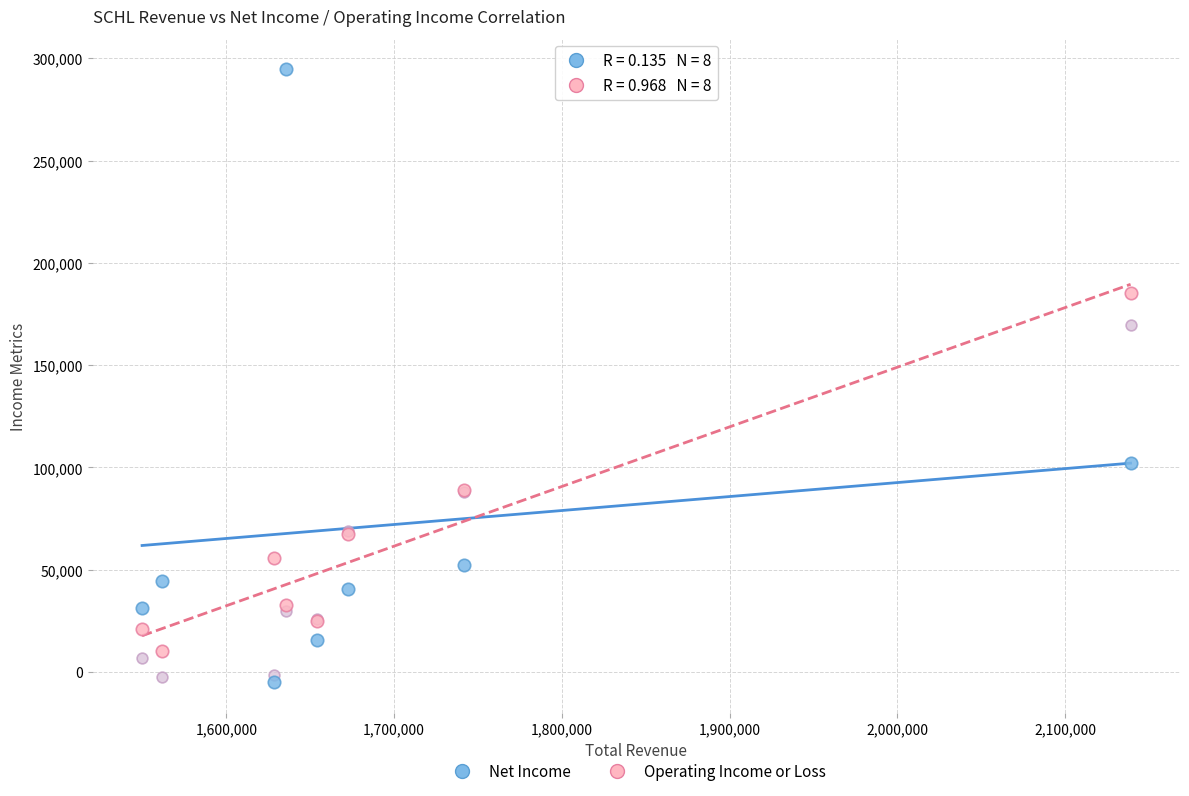

Across all series, what Y value is closest to 144800?

169700